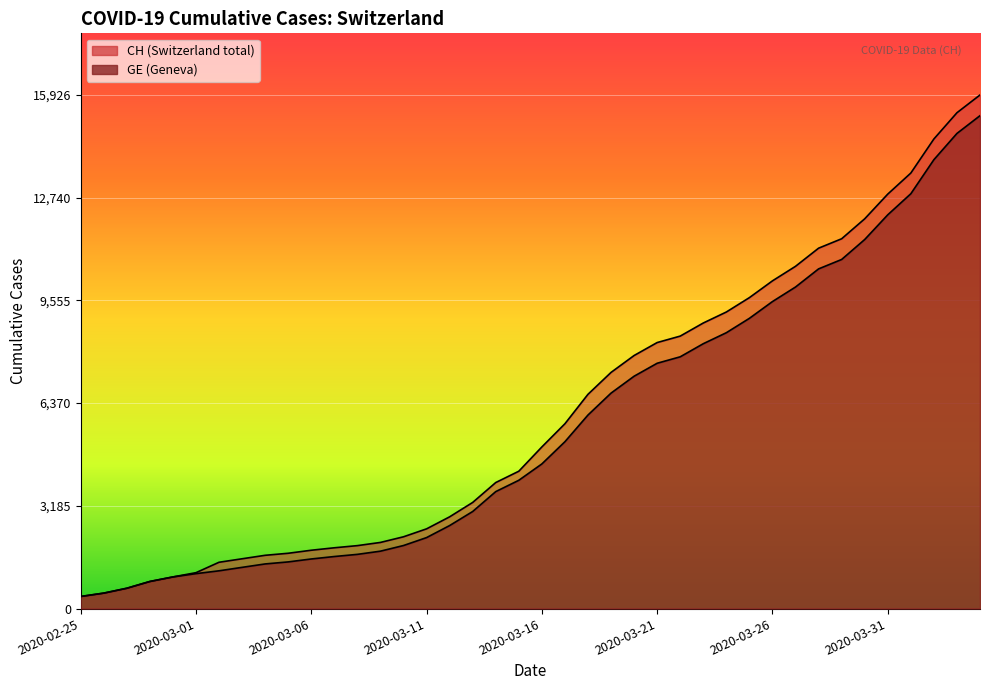

Which series has the largest total across all categories?

CH